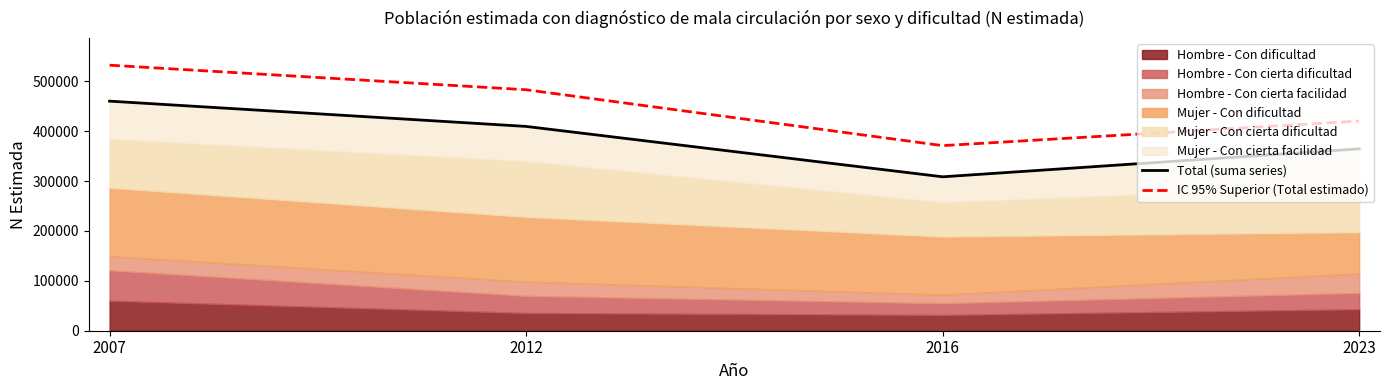

At which category does the chart reach its peak across all series?

2007